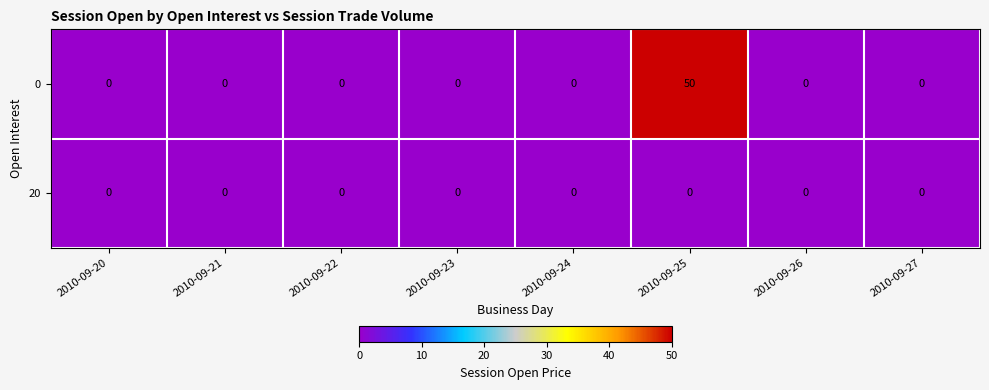

The 0 series shows 26 at 2010-09-26. True or false?

False